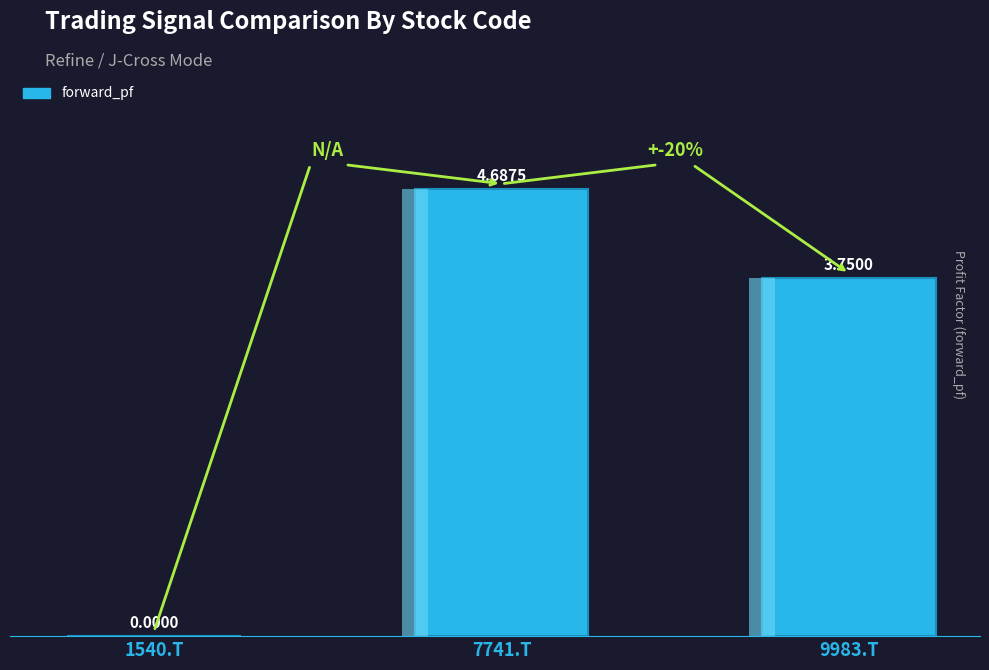

What value does the data have at 7741.T?

4.7